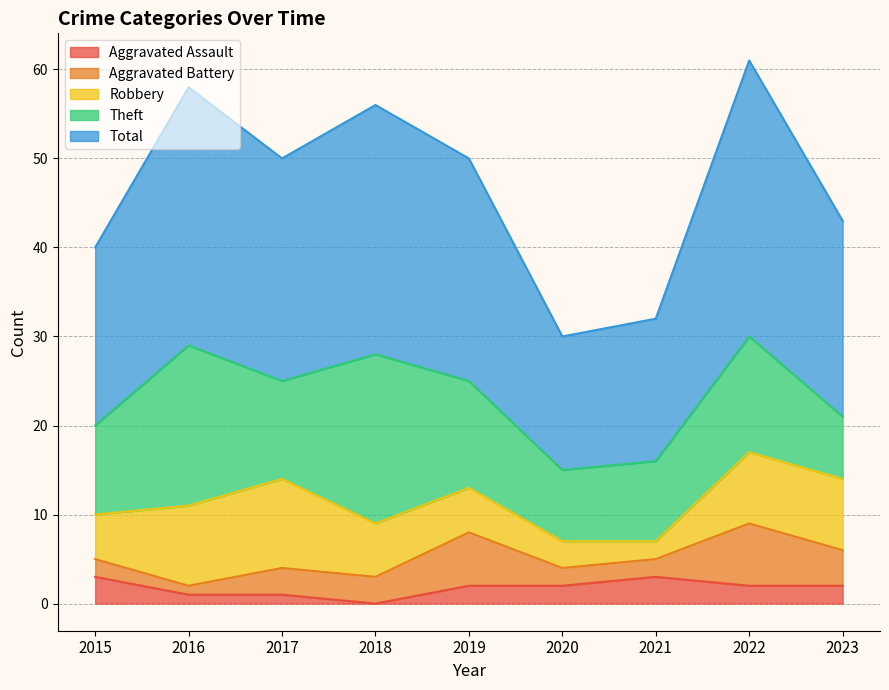

True or false: Theft and Aggravated Battery cross at least once.

False